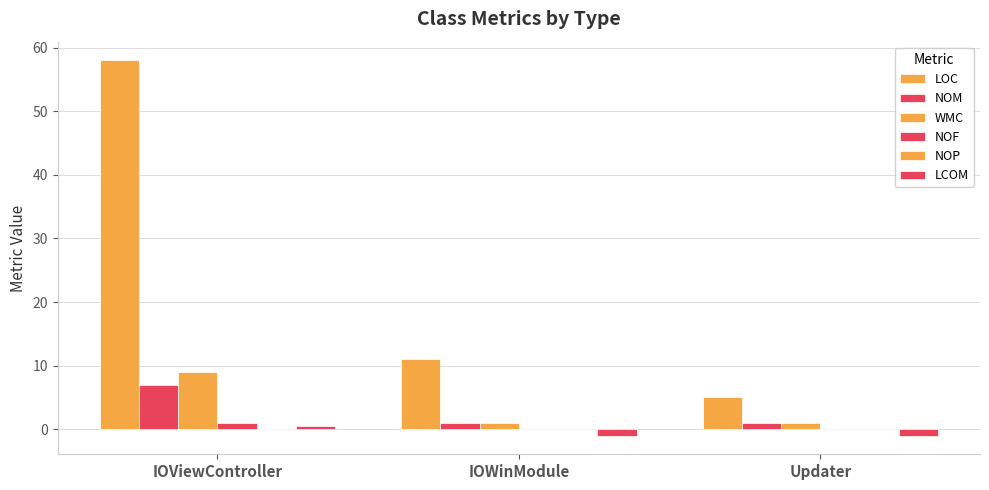

At which category does the chart reach its minimum across all series?

IOWinModule